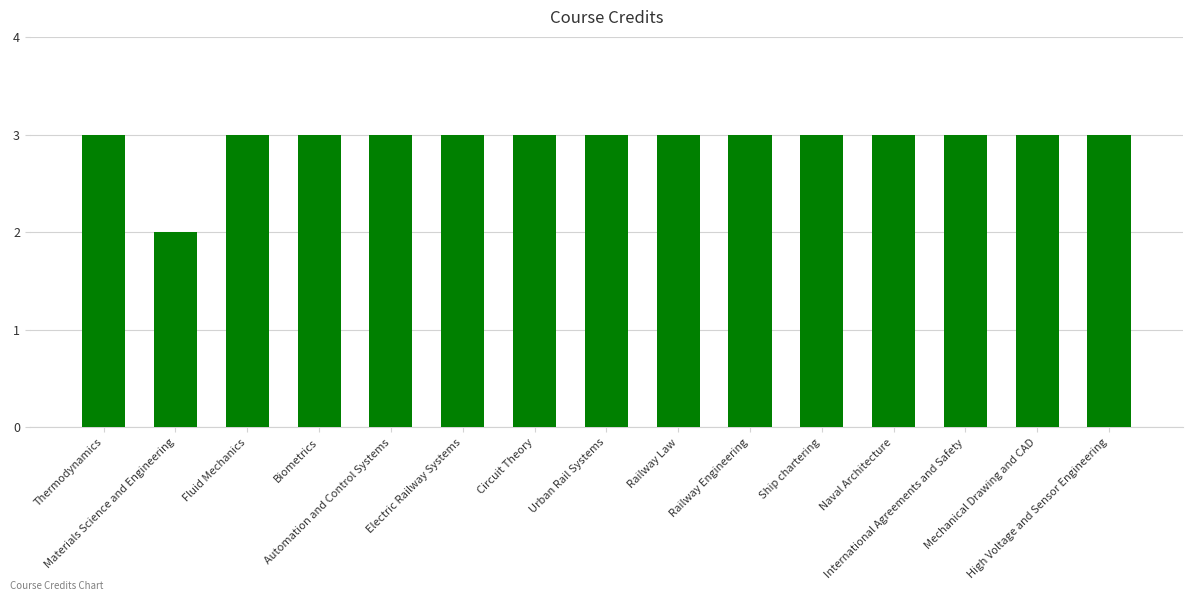

What is the minimum value shown in the chart?

2